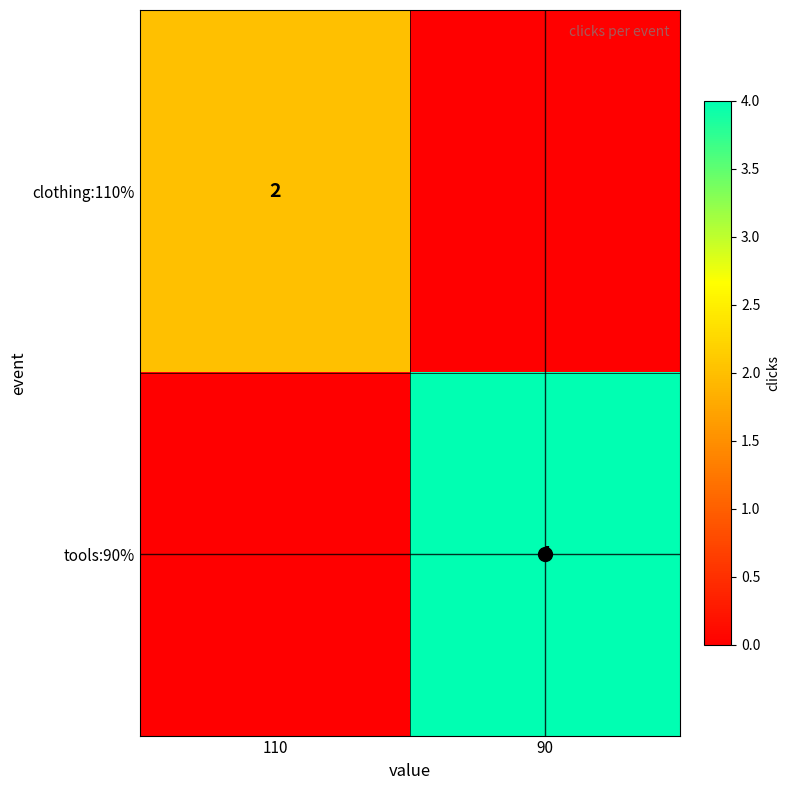

Which label corresponds to the largest value in the chart?

90